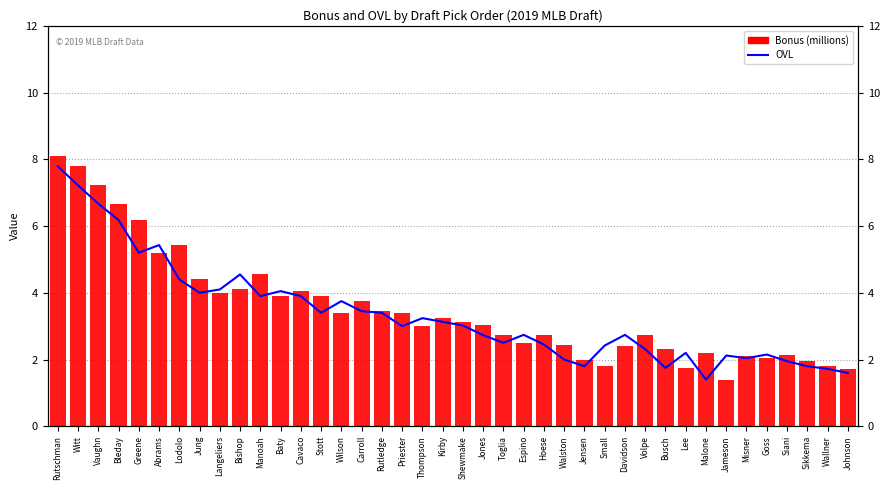

What position from the left is Stott?

14